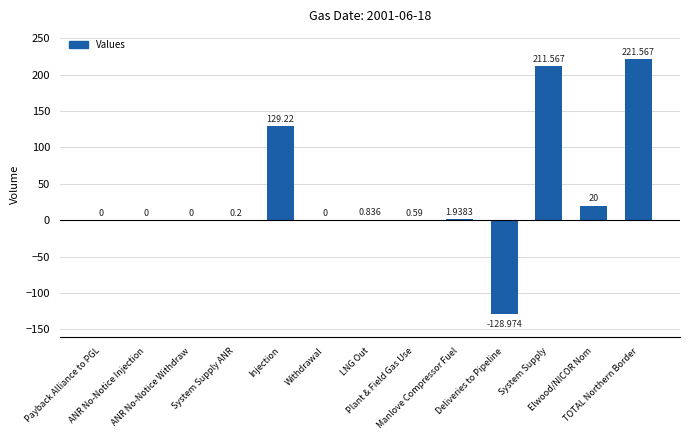

What is the change in value from Payback Alliance to PGL to Manlove Compressor Fuel?

+1.9